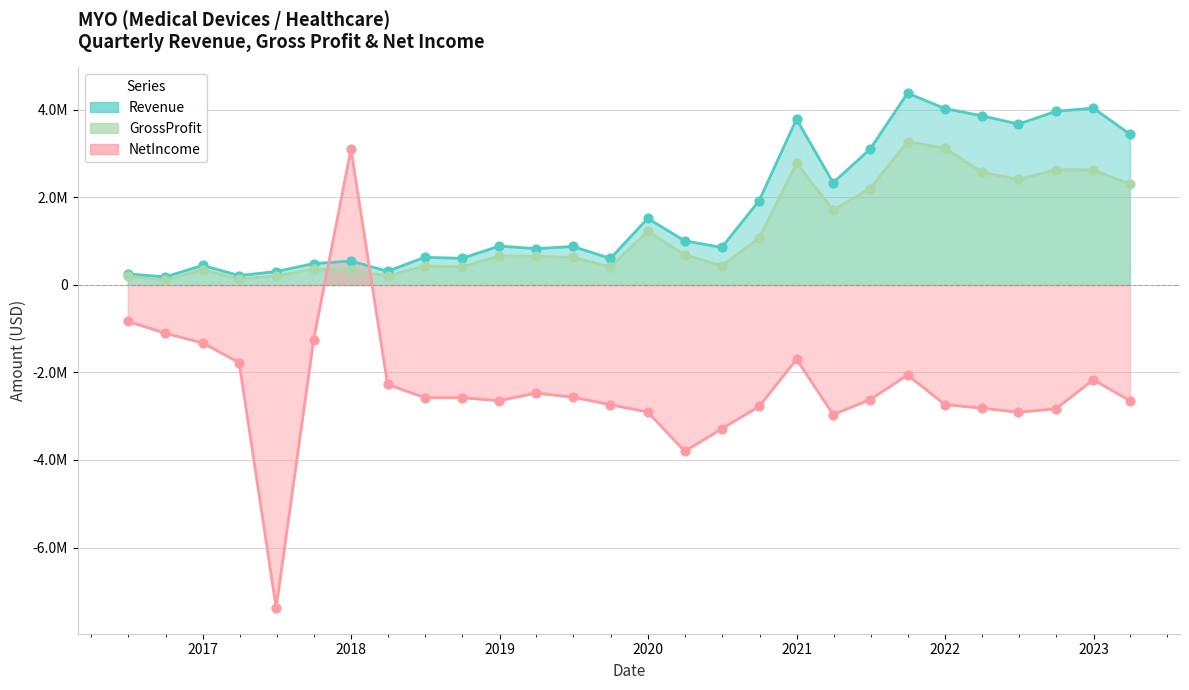

Which series has the largest total across all categories?

Revenue